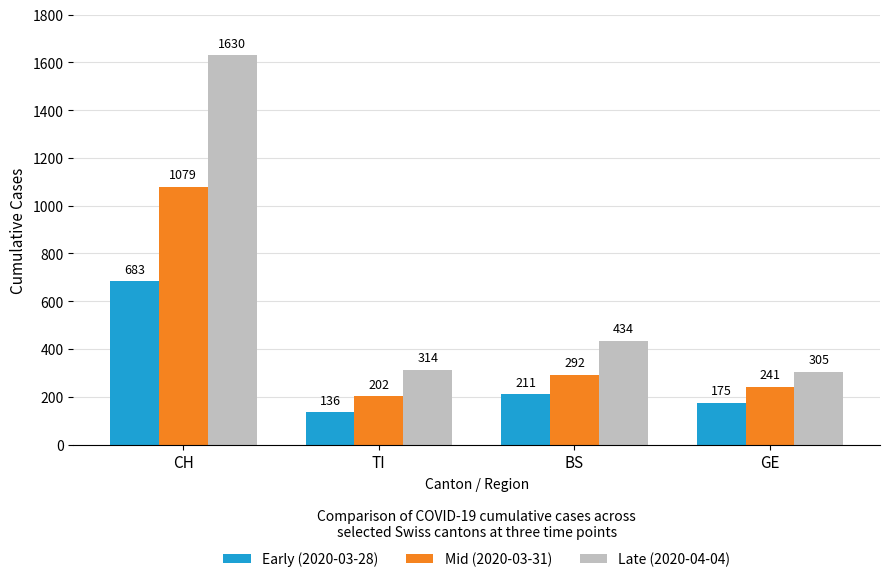

Is the value of Early (2020-03-28) at BS greater than the value of Mid (2020-03-31) at CH?

No